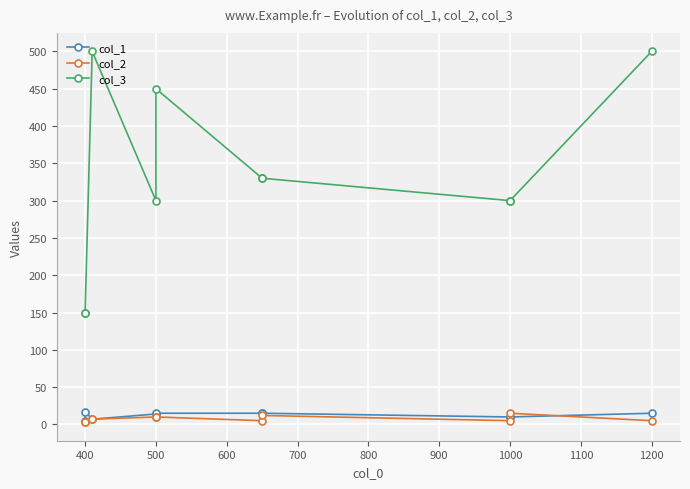

True or false: col_1 and col_3 intersect in this chart.

False